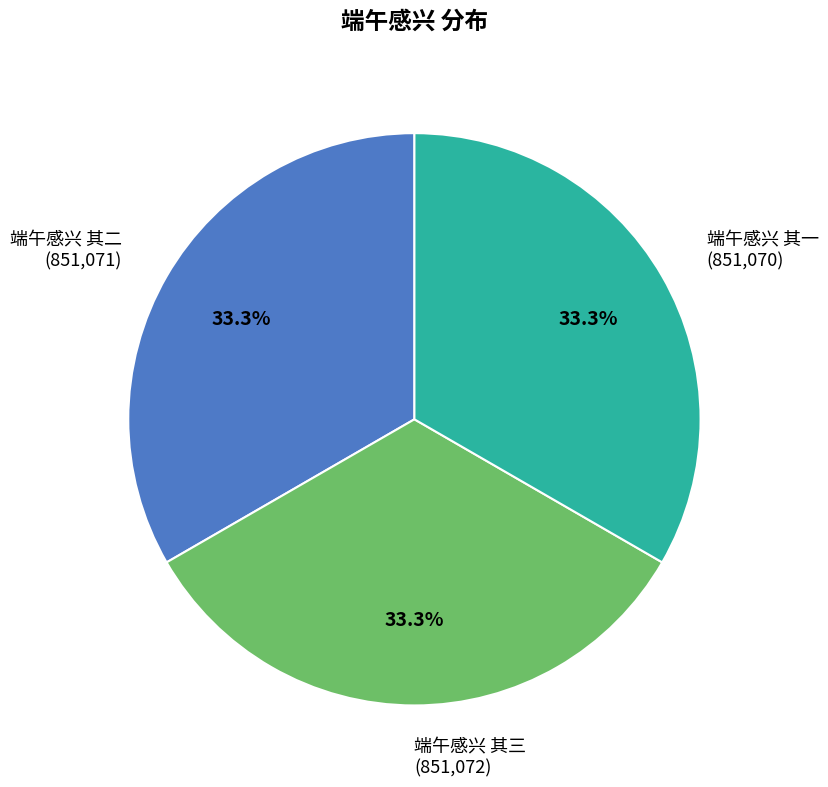

What is the ratio of the value at 端午感兴 其一 to the value at 端午感兴 其二?

1.0